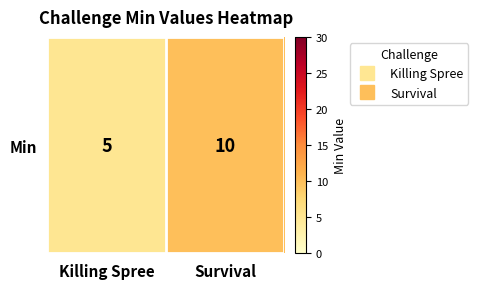

List the labels in order of value, smallest first.

Killing Spree, Survival